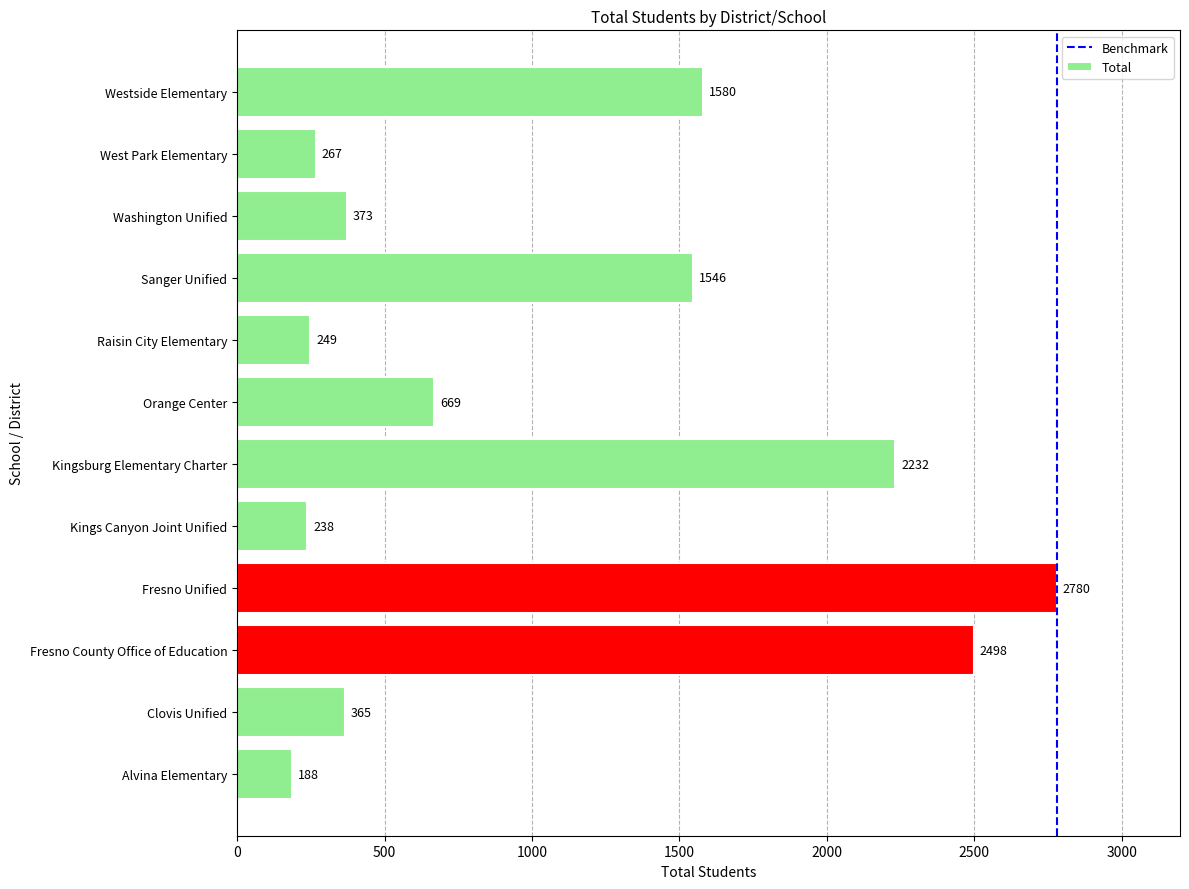

What is the difference between the maximum and minimum values?

2592